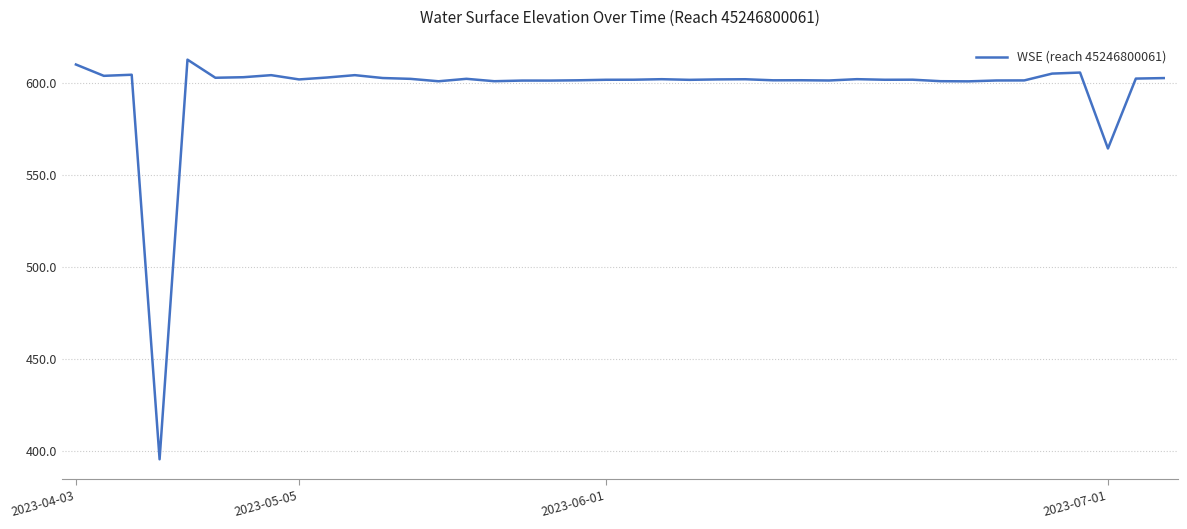

What is the difference between the maximum and minimum values?

217.4